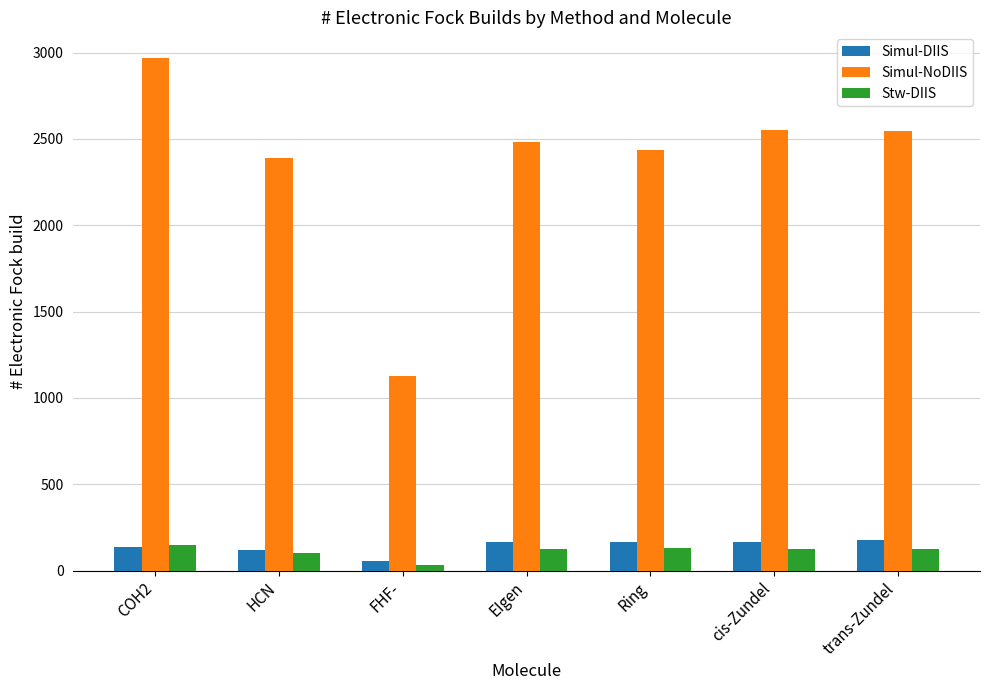

Is the value of Stw-DIIS at trans-Zundel greater than the value of Simul-NoDIIS at cis-Zundel?

No